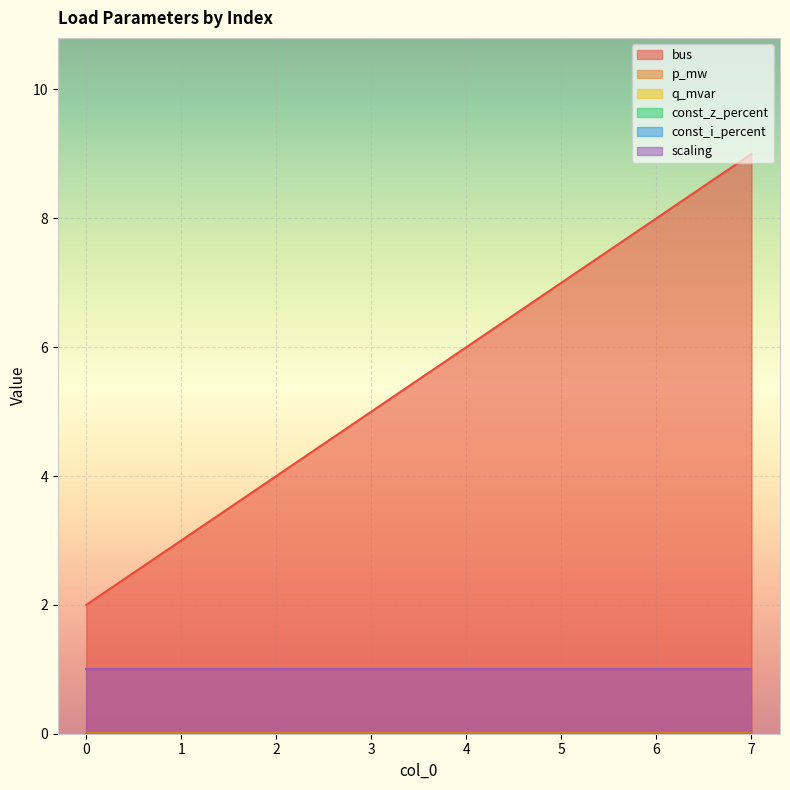

True or false: bus and q_mvar cross at least once.

False